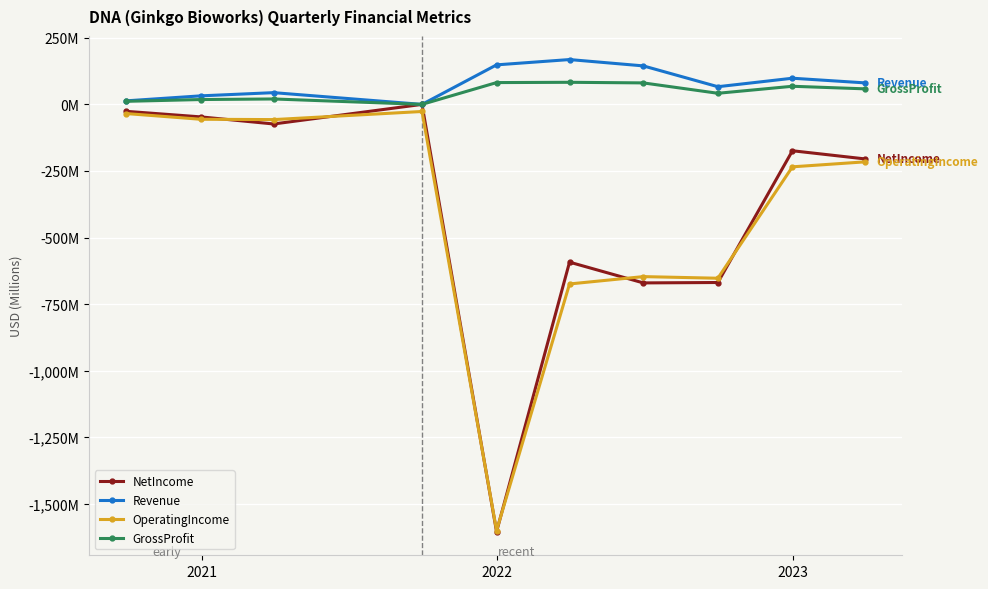

What is the average value of the OperatingIncome series?

-420.0